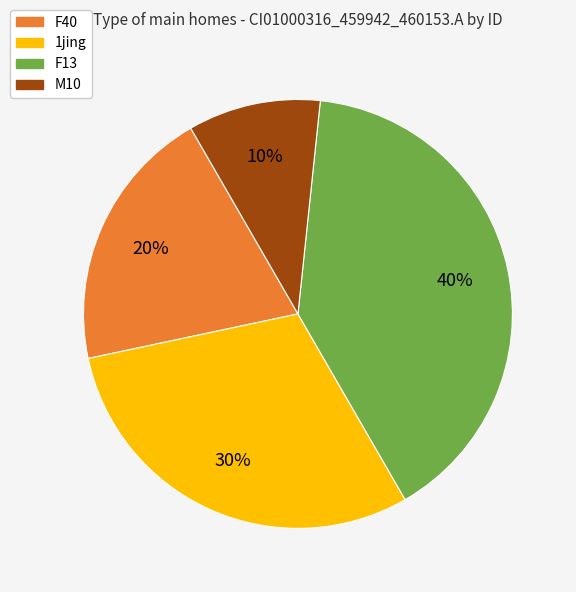

How many slices are in this pie chart?

4